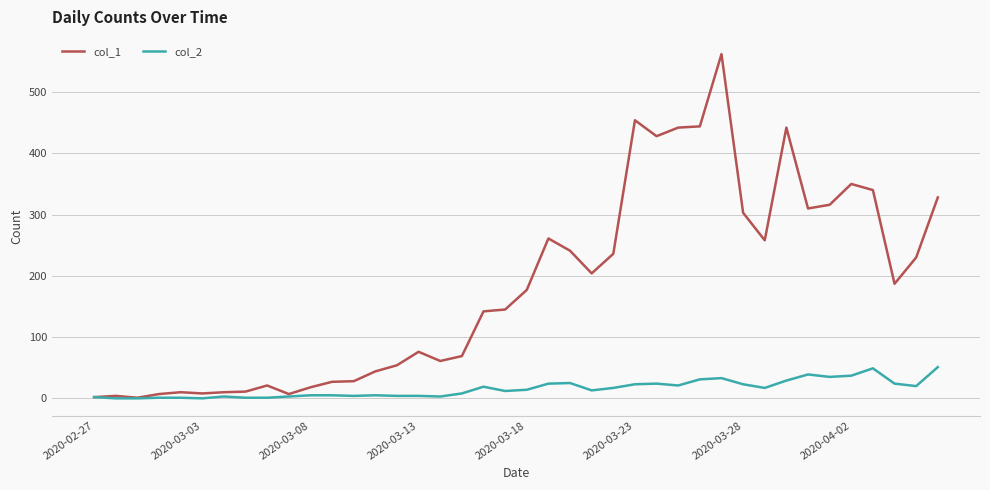

Does the chart display data point markers on the line(s)?

No